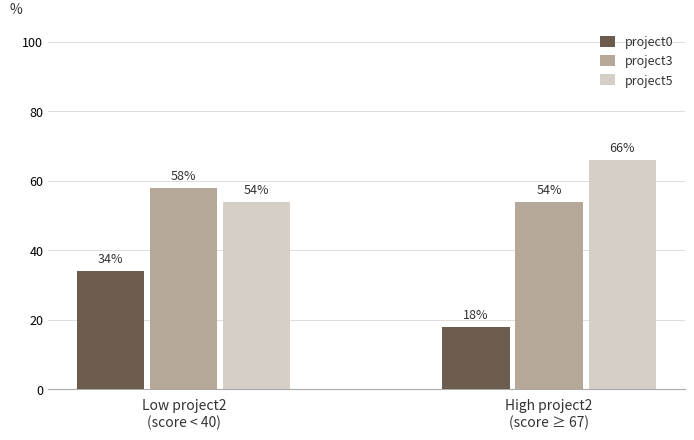

The project0 series shows 31 at High project2
(score ≥ 67). True or false?

False